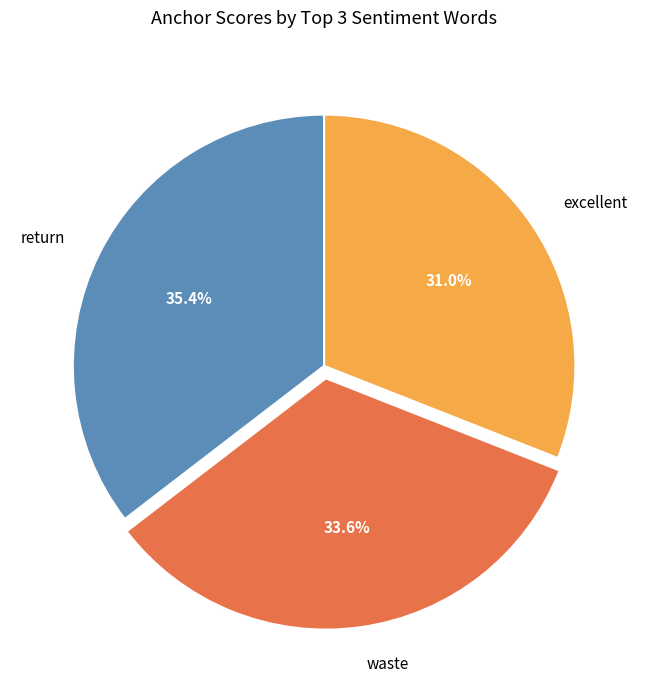

Which category has the smallest portion of the pie?

excellent